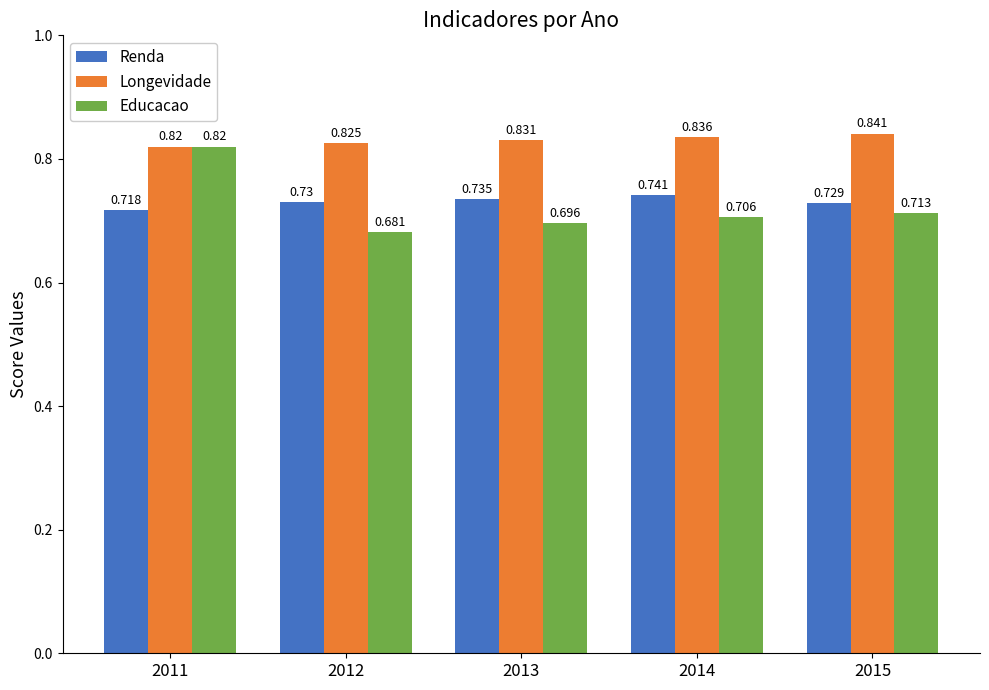

How many bars are there in each group?

3